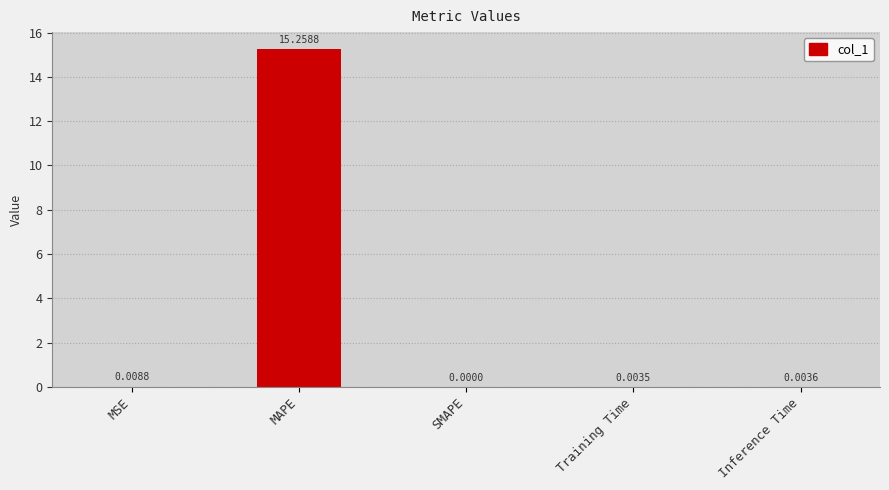

Are the bars horizontal?

No